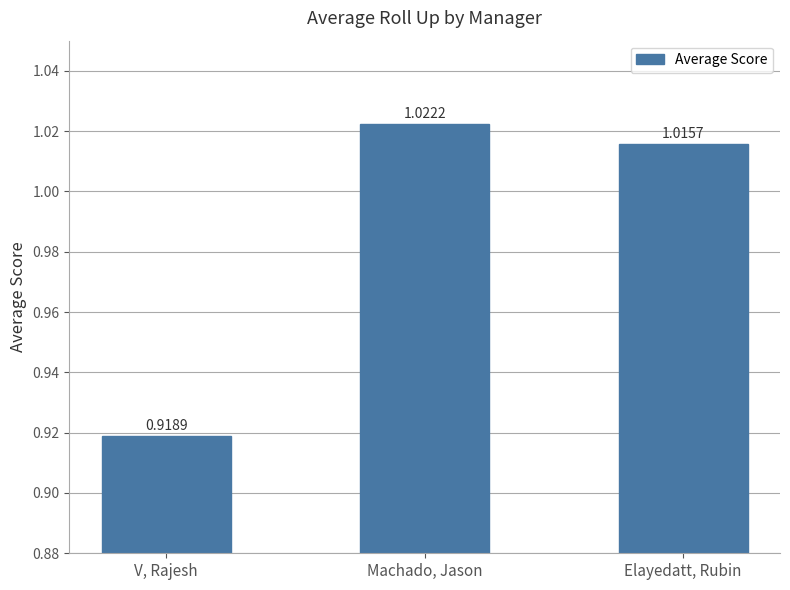

What is the sum of all values?

3.0